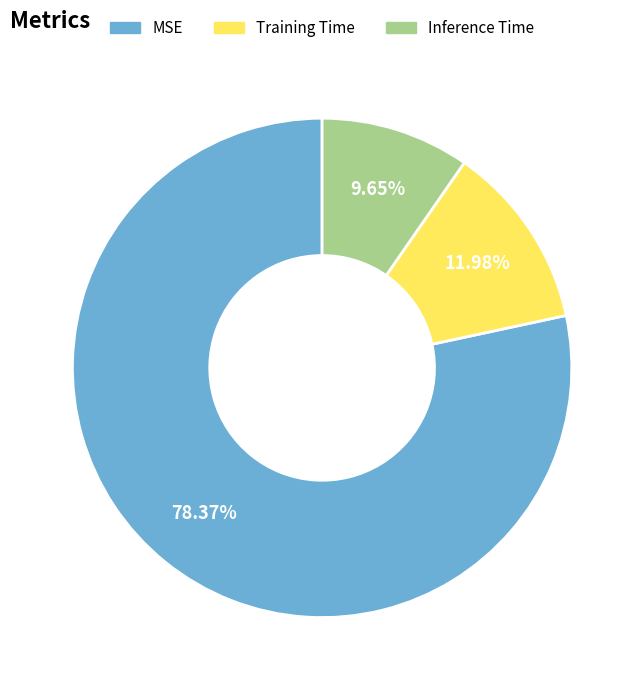

How many slices are in this pie chart?

3